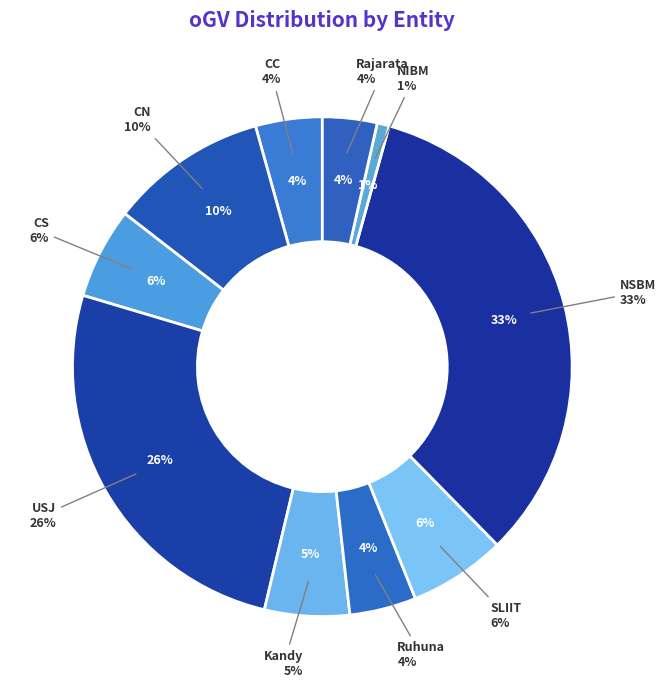

To the nearest percent, what percentage of the pie is CC?

4%